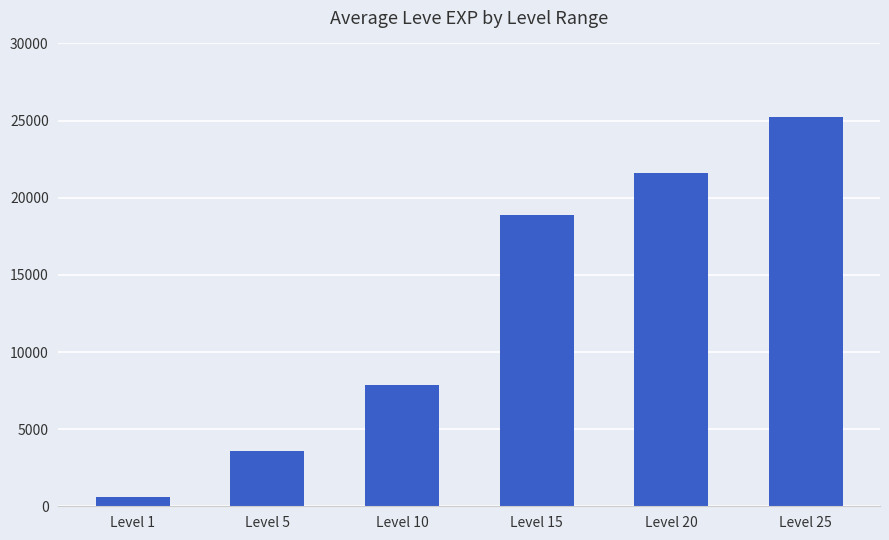

List the labels in order of value, largest first.

Level 25, Level 20, Level 15, Level 10, Level 5, Level 1